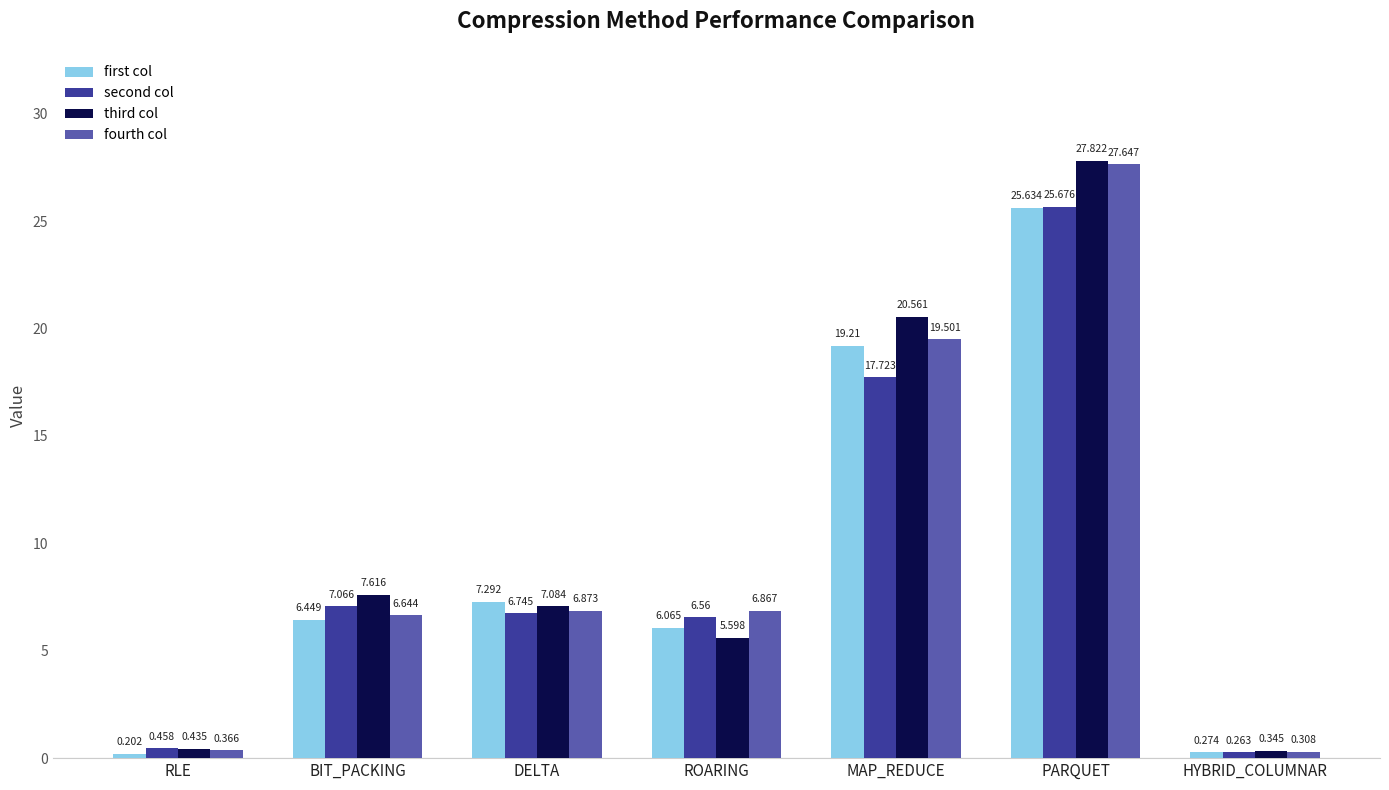

What are all the series names shown in the legend?

first col, second col, third col, fourth col